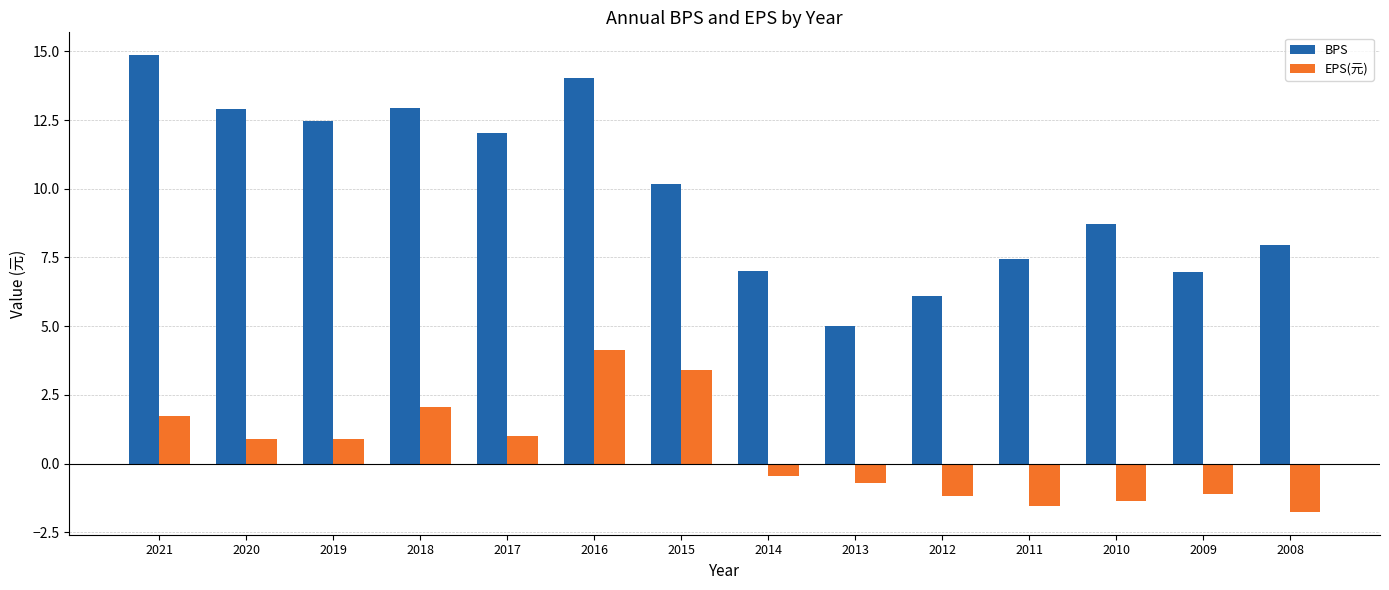

At which label does BPS reach its peak?

2021